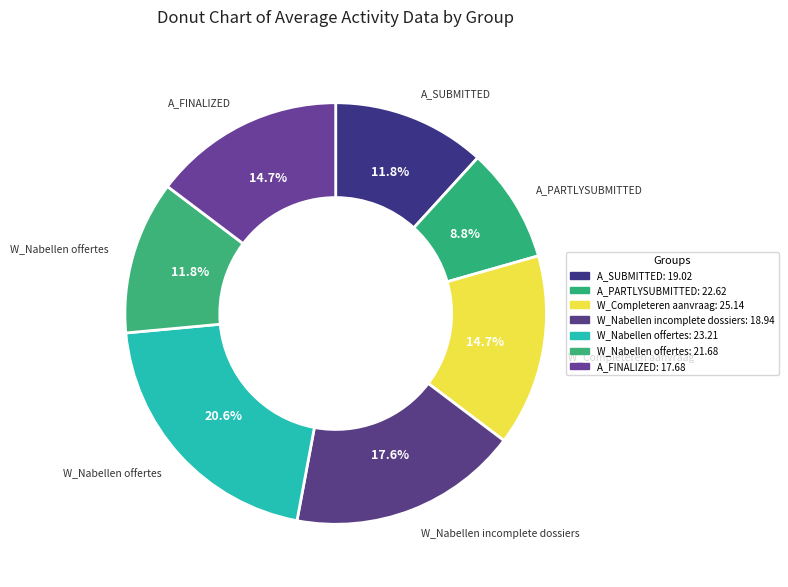

How many slices are in this pie chart?

7